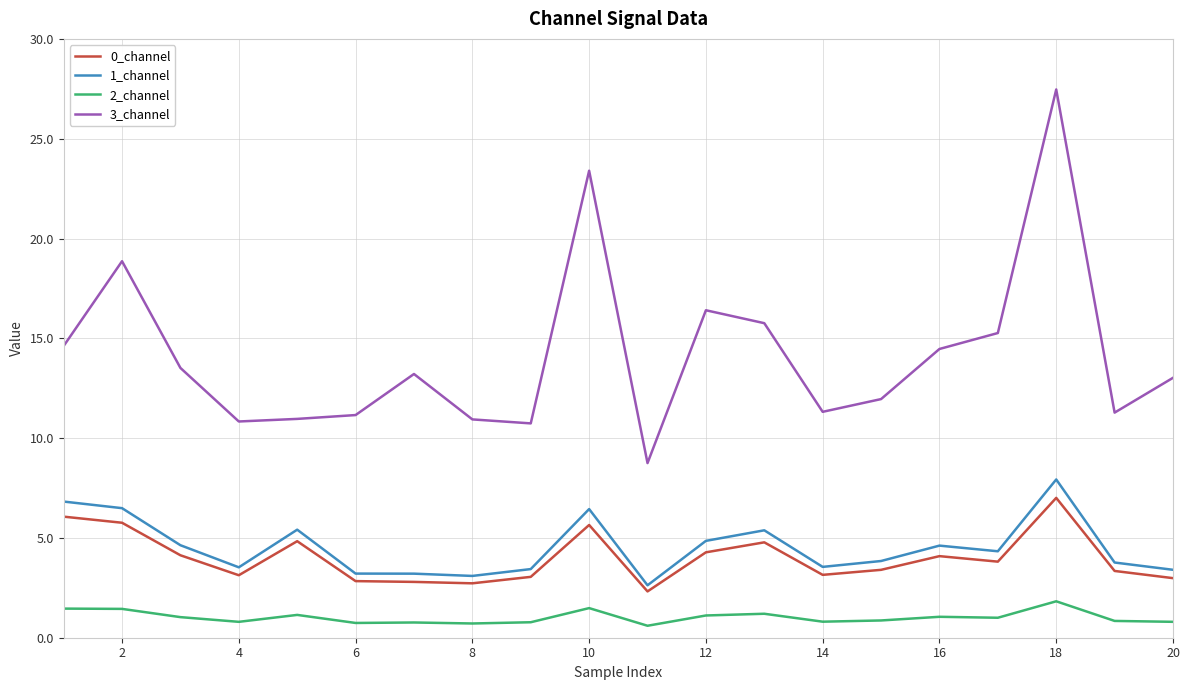

Is this an area chart (filled region under the line)?

No